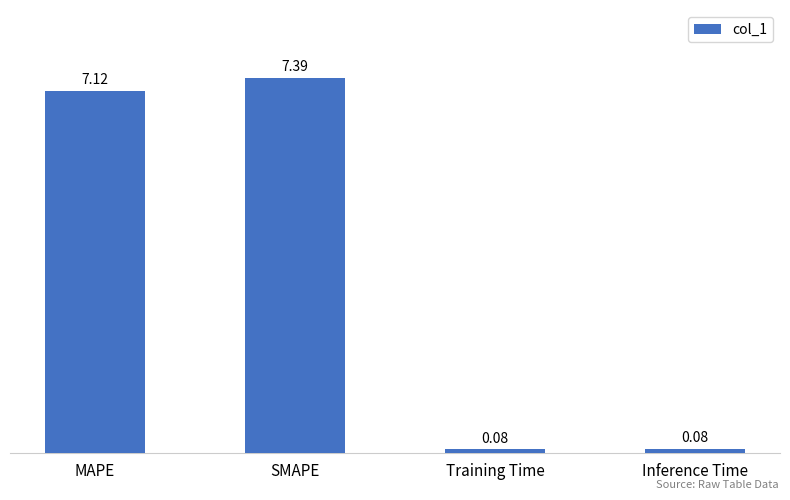

Which label corresponds to the largest value in the chart?

SMAPE